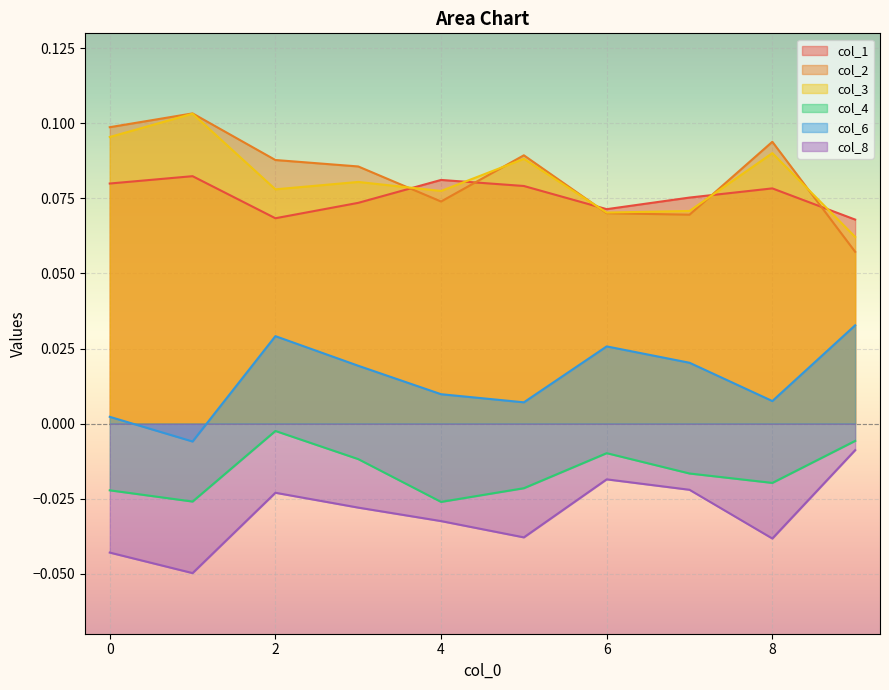

Reading left to right, transcribe all the data shown in this chart.

col_1: 0.1	0.1	0.1	0.1	0.1	0.1	0.1	0.1	0.1	0.1
col_2: 0.1	0.1	0.1	0.1	0.1	0.1	0.1	0.1	0.1	0.1
col_3: 0.1	0.1	0.1	0.1	0.1	0.1	0.1	0.1	0.1	0.1
col_4: -0.0	-0.0	-0.0	-0.0	-0.0	-0.0	-0.0	-0.0	-0.0	-0.0
col_6: 0.0	-0.0	0.0	0.0	0.0	0.0	0.0	0.0	0.0	0.0
col_8: -0.0	-0.0	-0.0	-0.0	-0.0	-0.0	-0.0	-0.0	-0.0	-0.0